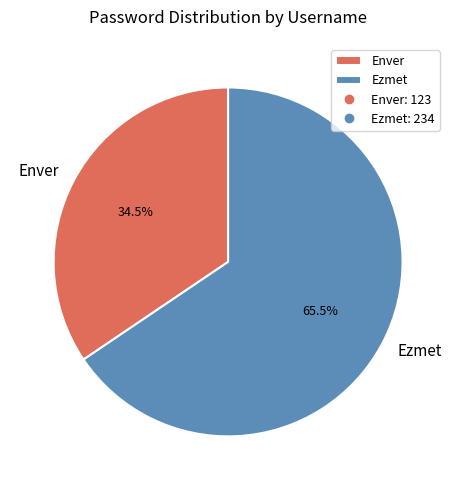

Rank the categories by value from lowest to highest.

Enver, Ezmet